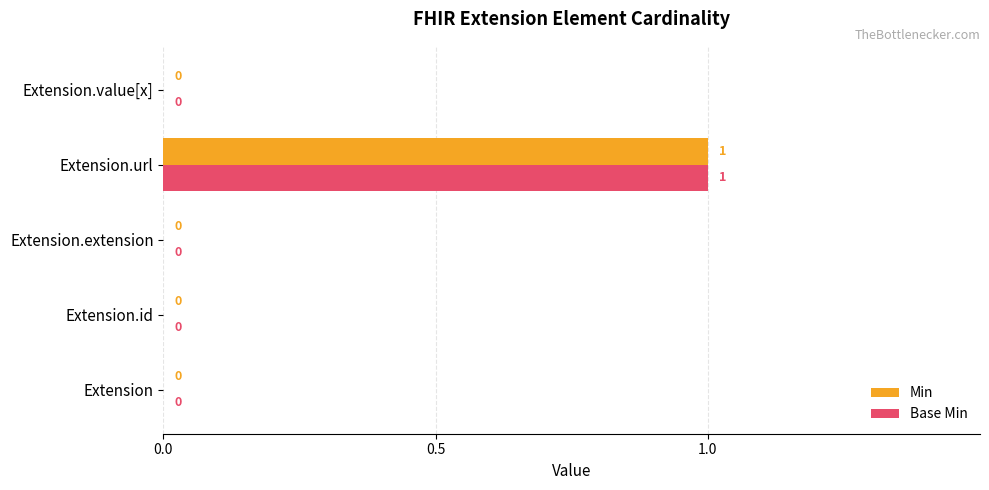

At which category is the sum across all series the highest?

Extension.url